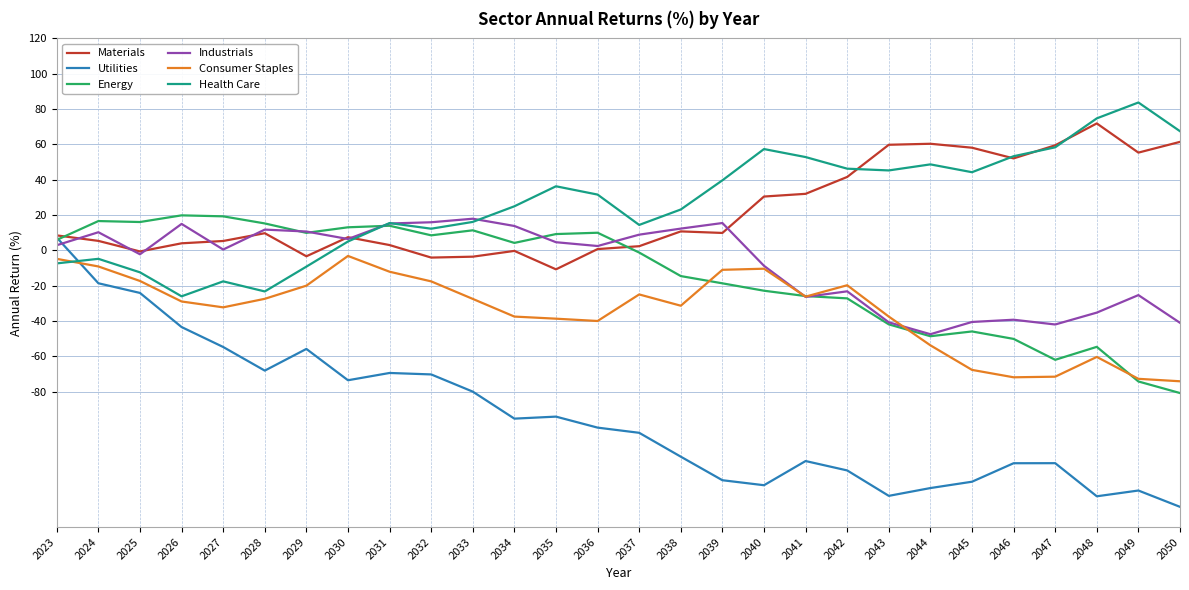

What is the difference between the second highest and second lowest values in the Utilities series?

120.6